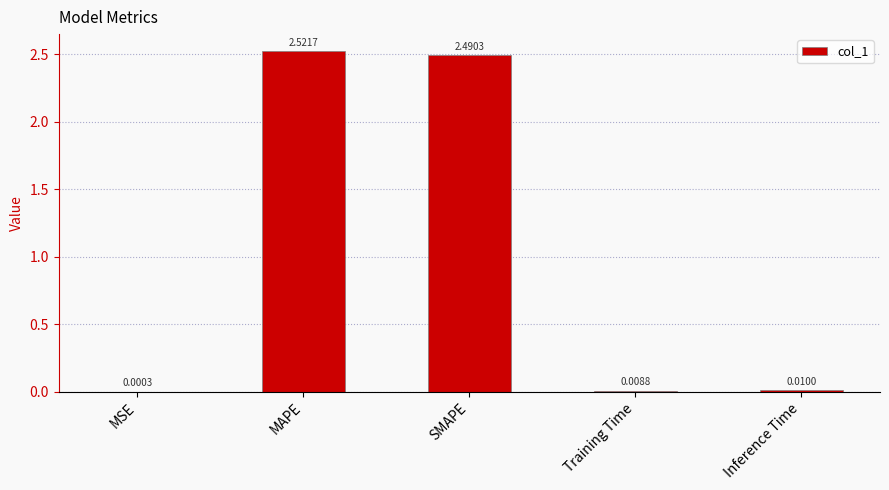

What is the sum of the values at SMAPE and MAPE?

5.0